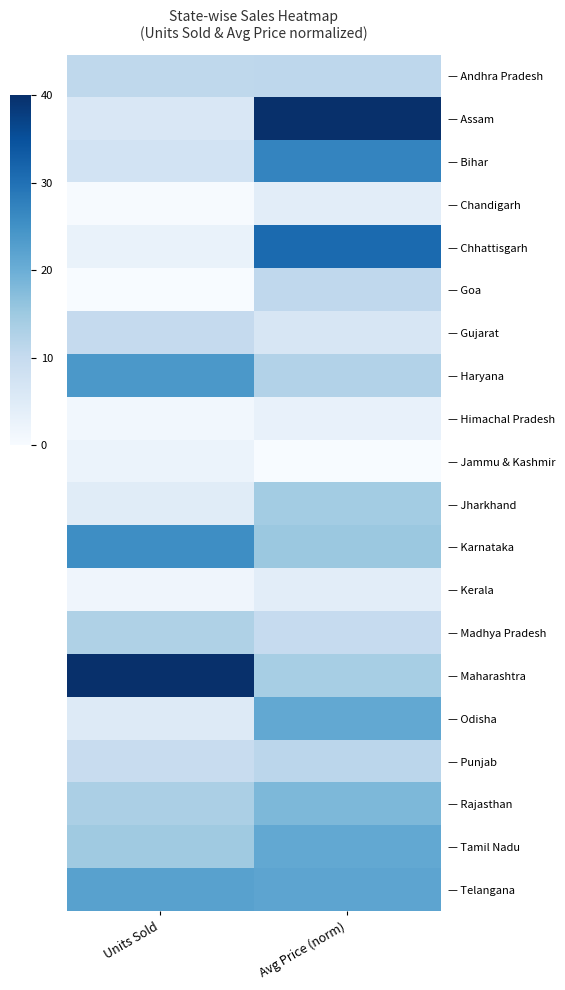

What is the greatest value displayed?

40.0